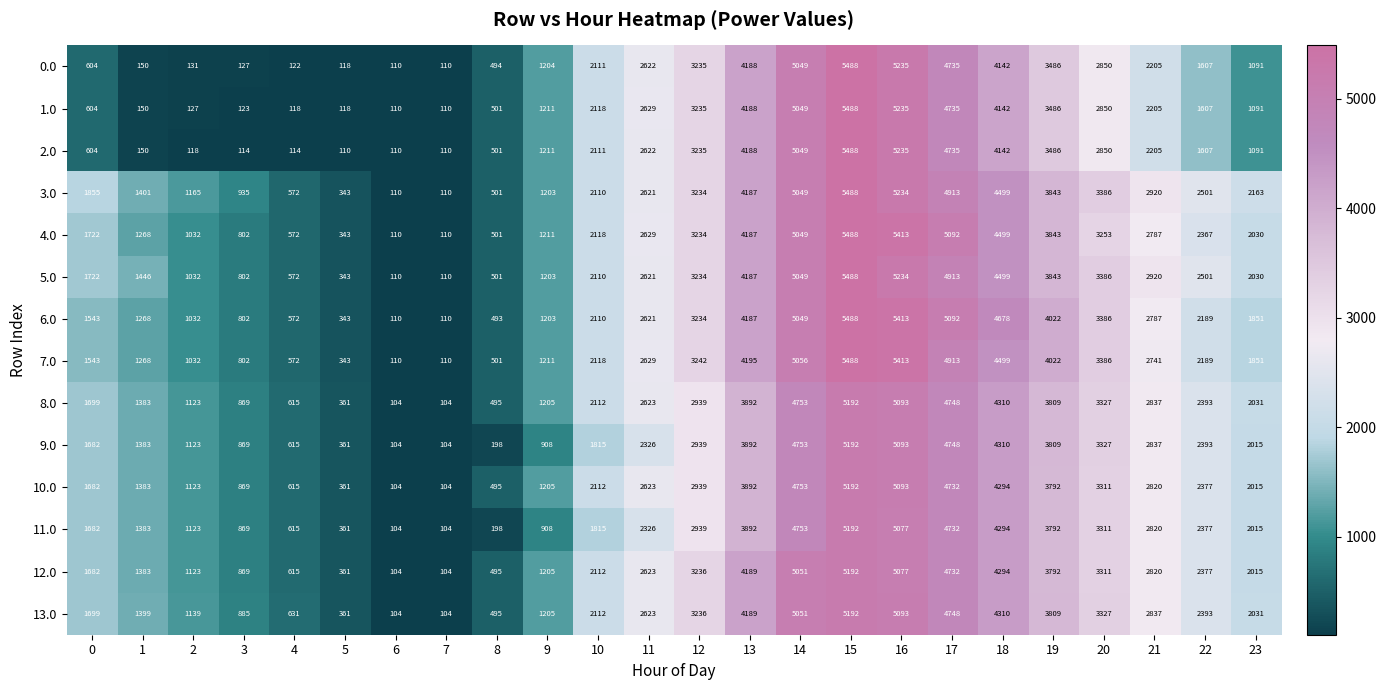

What is the sum of all 13.0 values?

58973